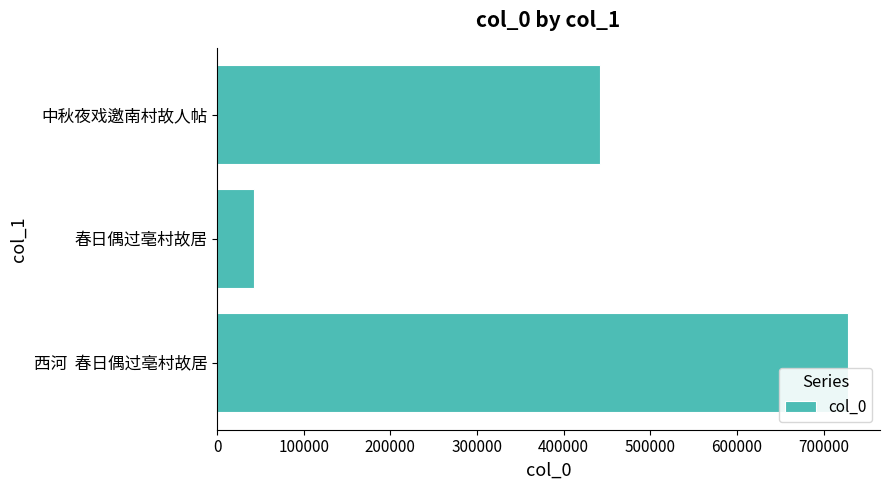

Is it true that the value at 中秋夜戏邀南村故人帖 is 287053?

False